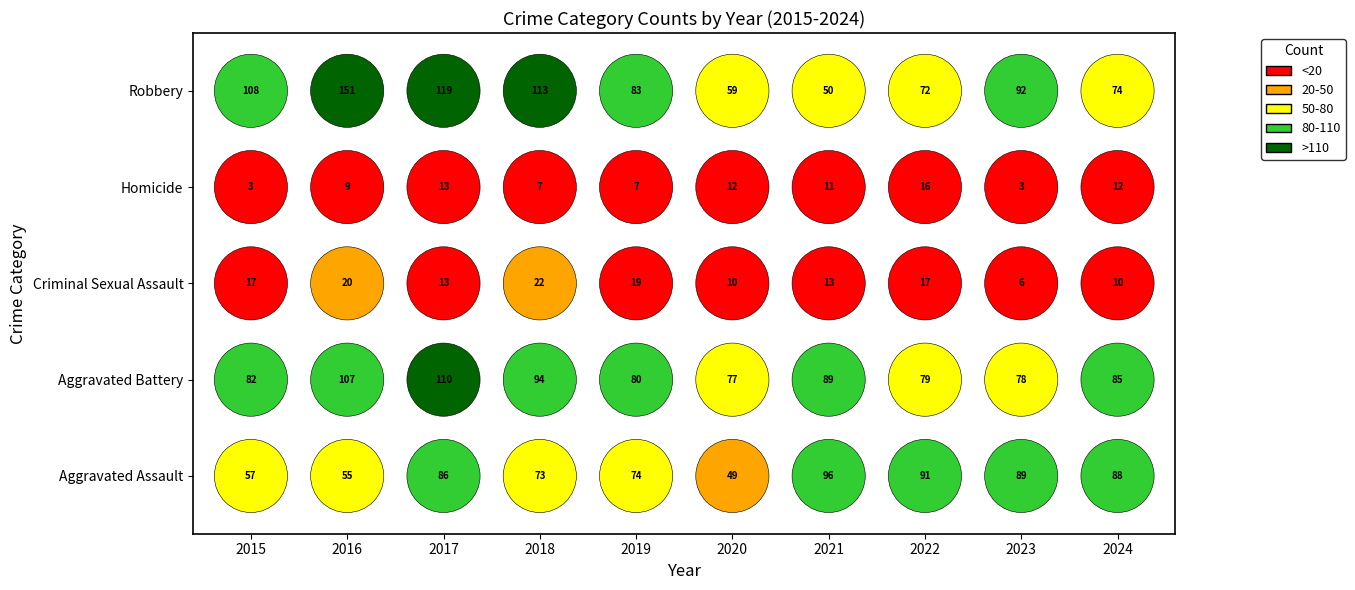

Which series has the largest range (max minus min)?

Robbery